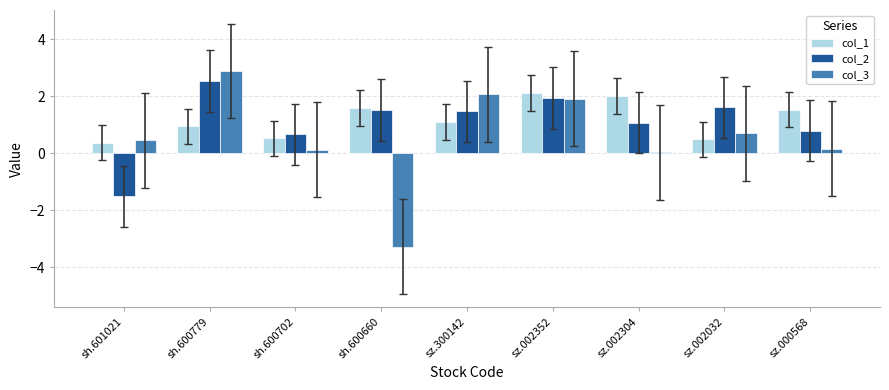

What is the label of the 4th bar from the left?

sh.600660